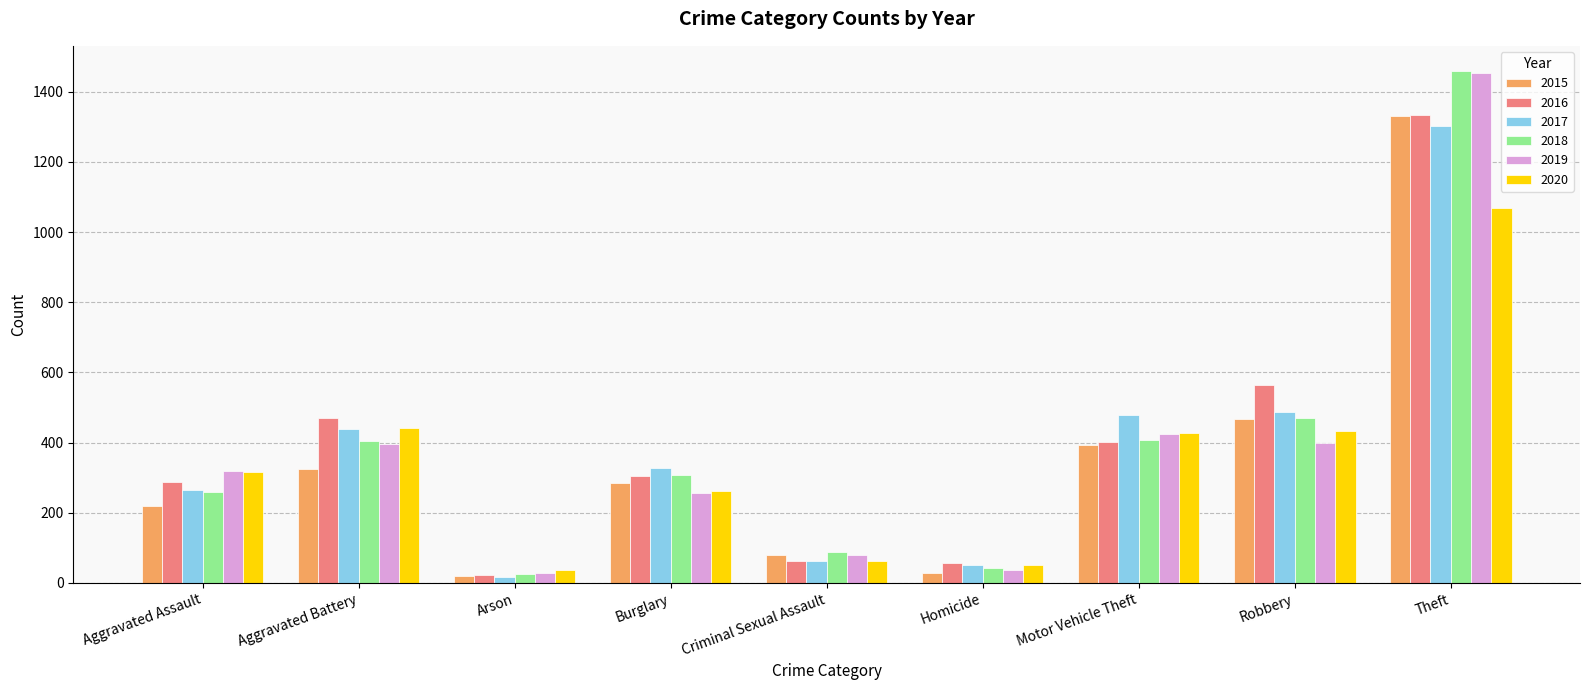

Is the value of 2016 at Aggravated Assault greater than the value of 2018 at Robbery?

No